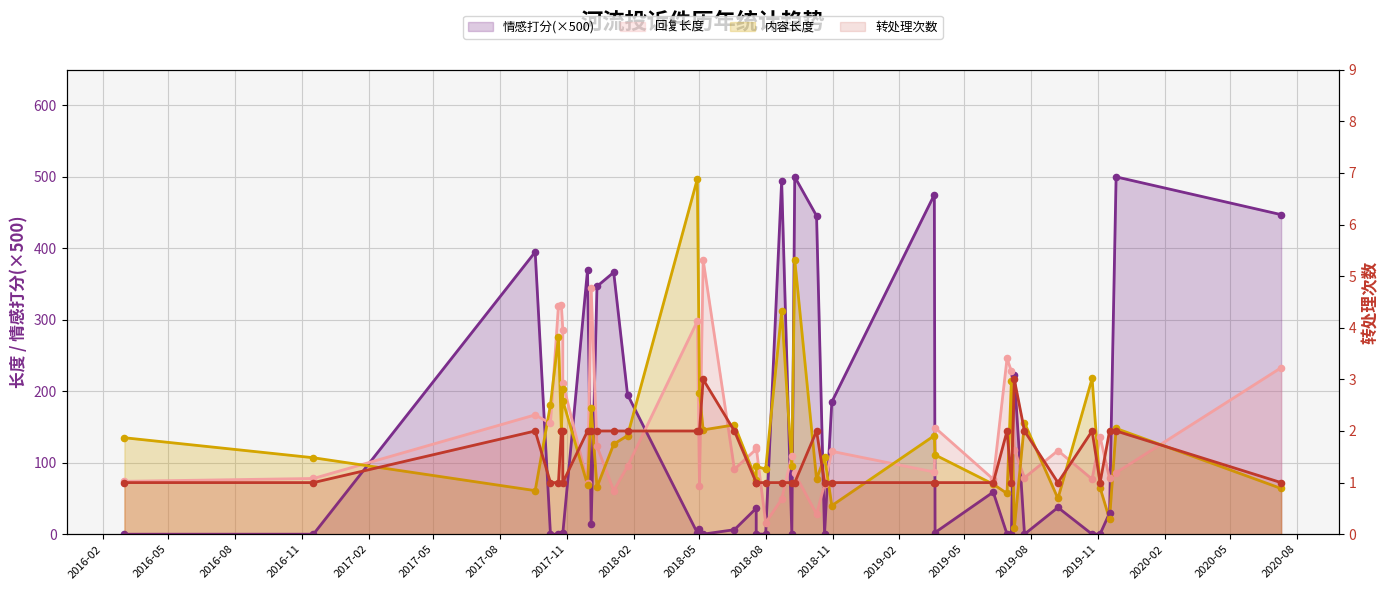

At which category is the sum across all series the highest?

2018-09-10